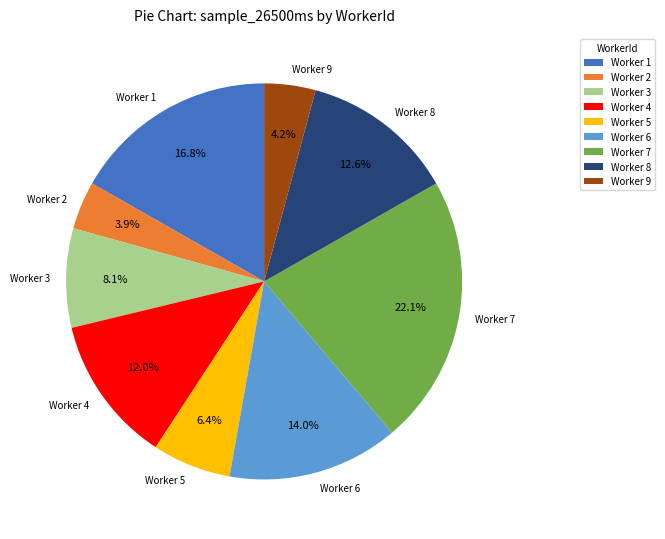

Between Worker 5 and Worker 2, which is larger?

Worker 5